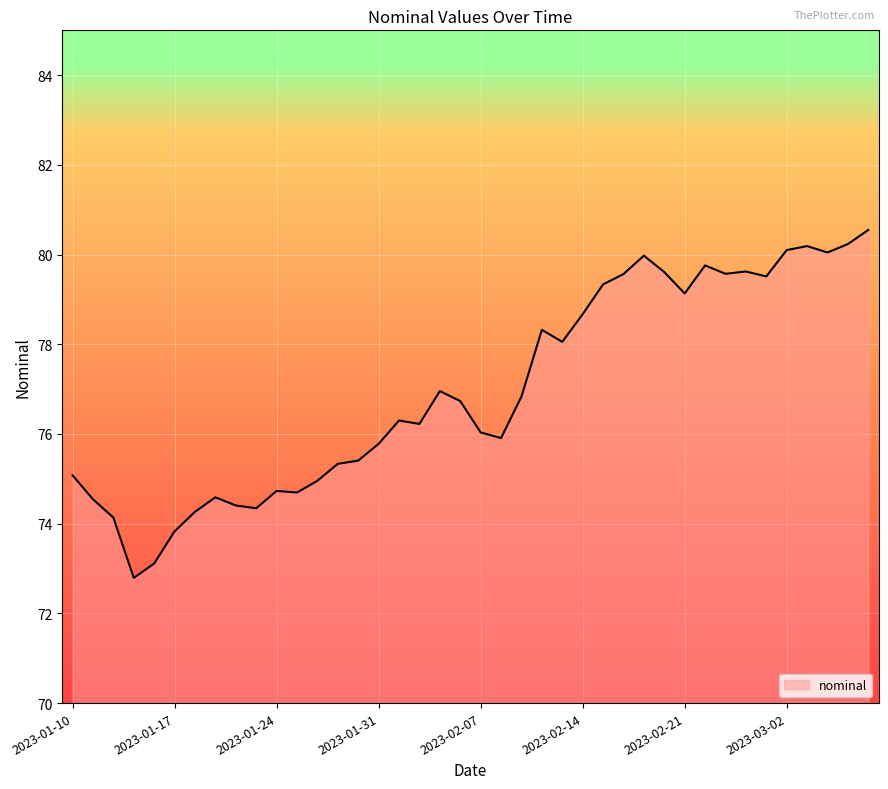

What is the minimum value shown in the chart?

72.8